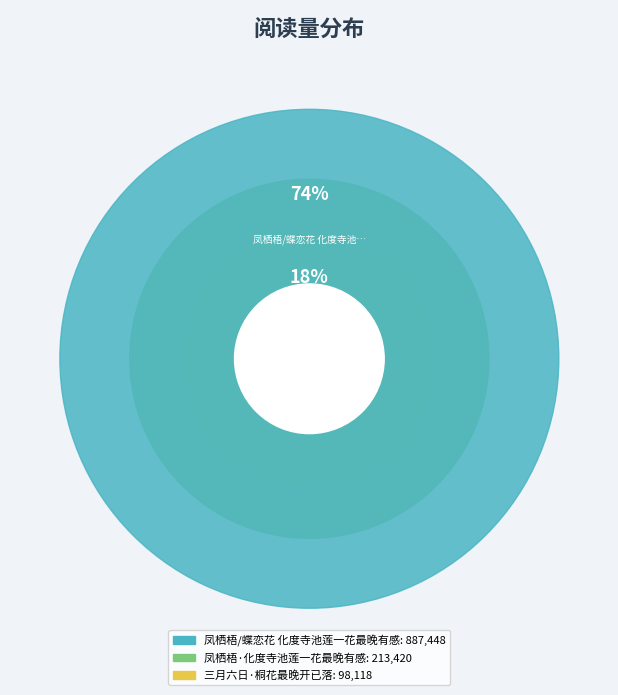

Approximately how many times larger is the value at 凤栖梧·化度寺池莲一花最晚有感 compared to 凤栖梧/蝶恋花 化度寺池莲一花最晚有感?

0.2